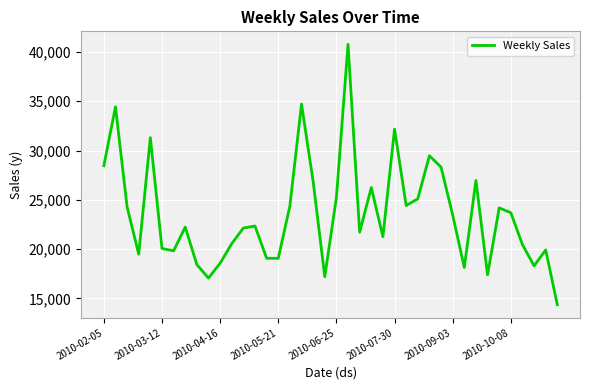

True or false: the data has more than 1 interior local peaks.

True